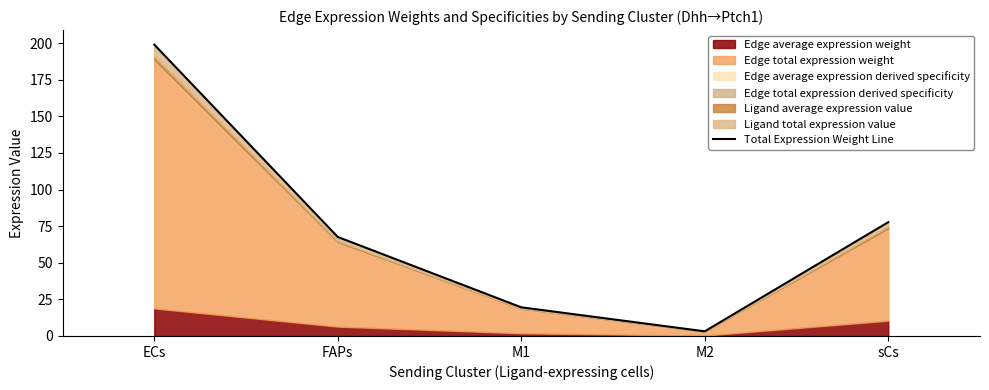

Does the chart have visible grid lines?

No